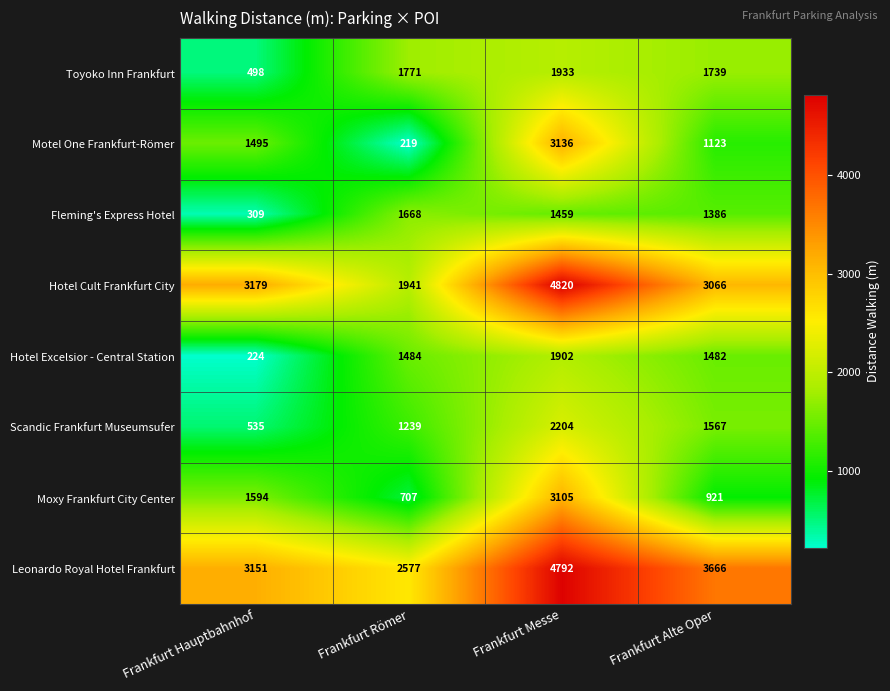

True or false: Hotel Excelsior - Central Station has a value of 1149 at Frankfurt Messe.

False